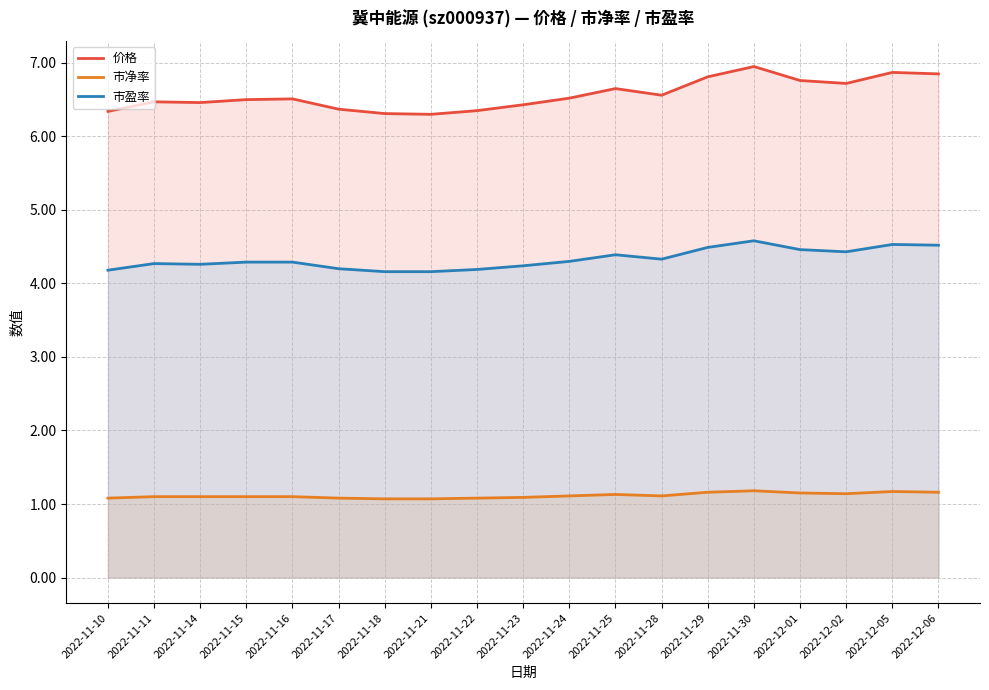

Where is the first local maximum for 市盈率?

2022-11-11